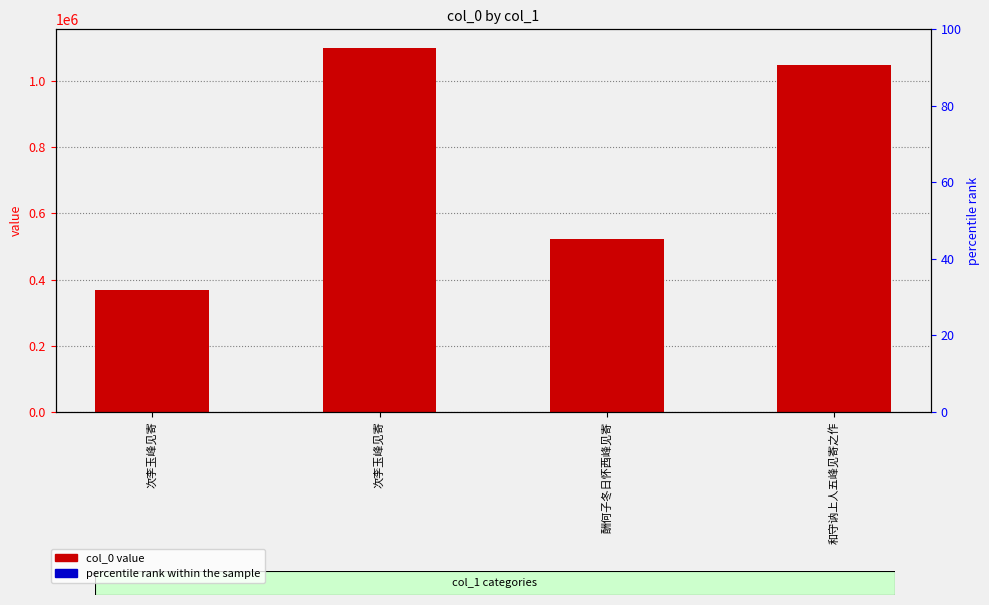

How many distinct data groups are displayed?

2